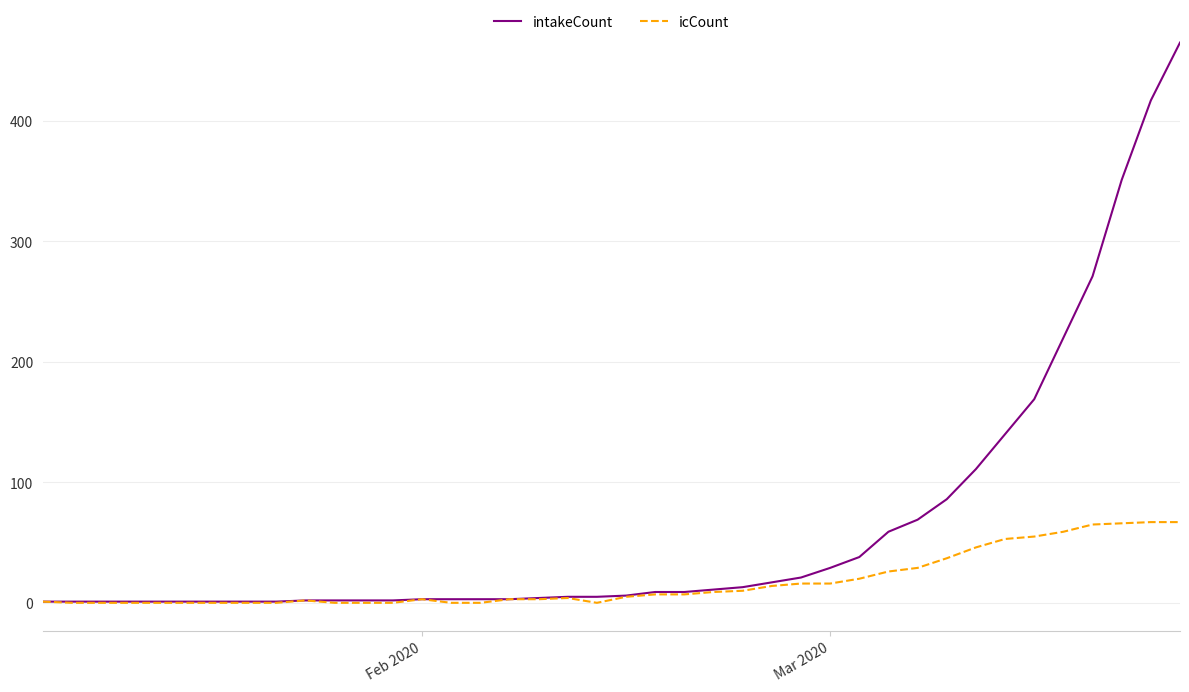

What are all the series names shown in the legend?

intakeCount, icCount